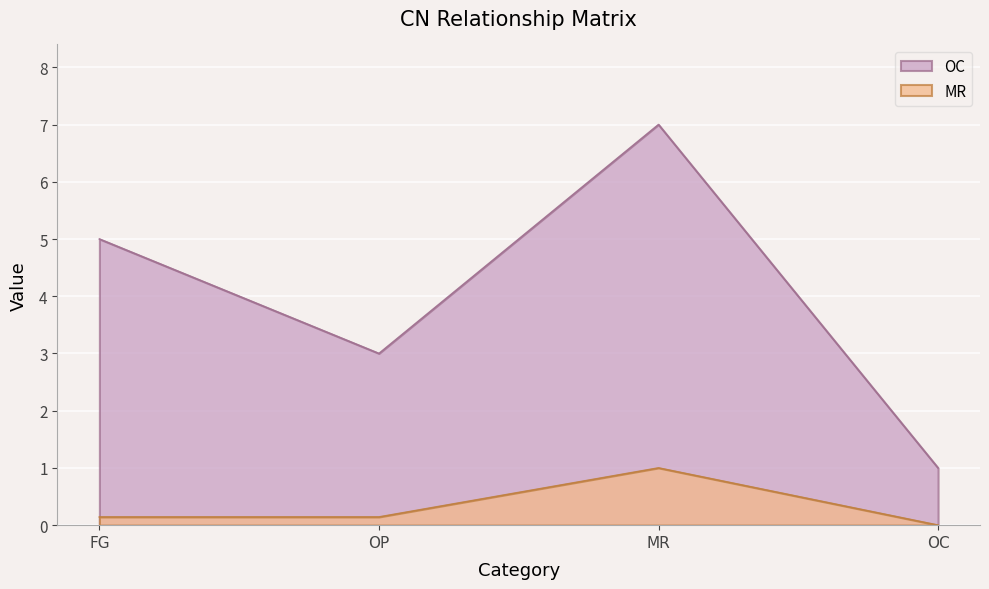

True or false: OC and MR intersect in this chart.

False